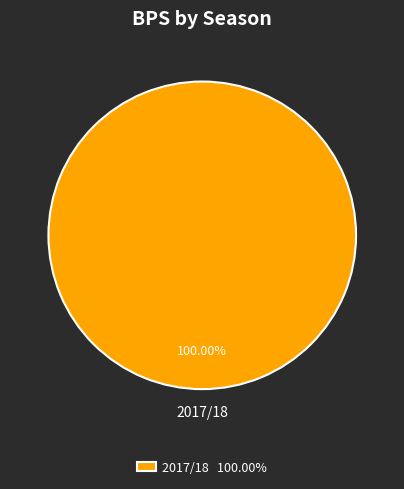

Rank the categories by value from lowest to highest.

2017/18